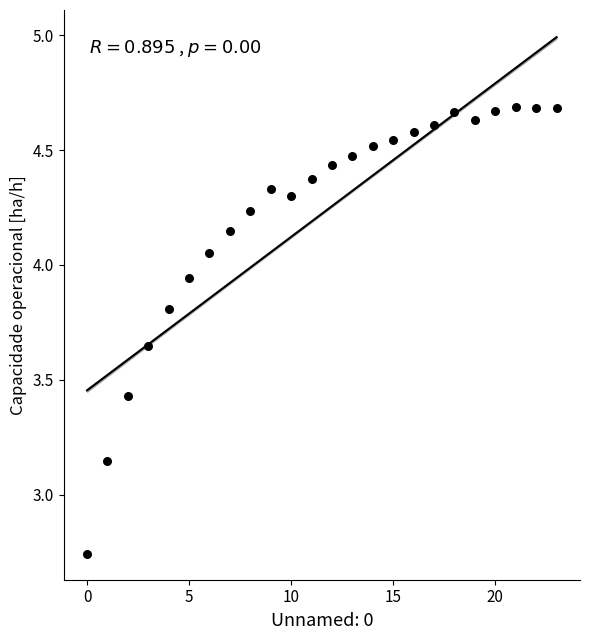

What is the range of Y values (max minus min)?

1.9